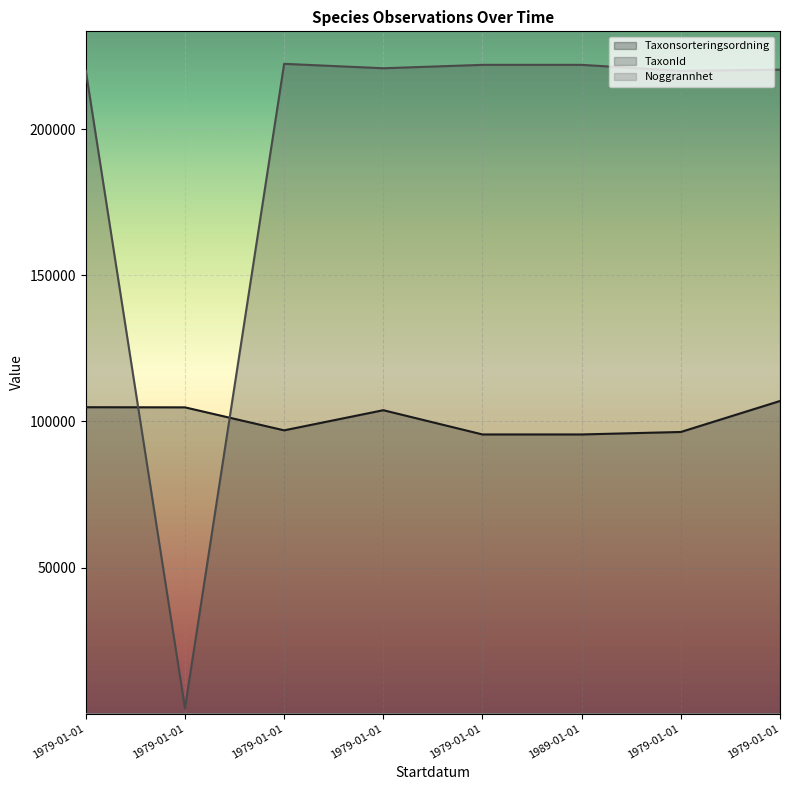

Is it true that TaxonId equals 221946 at 1989-01-01?

True